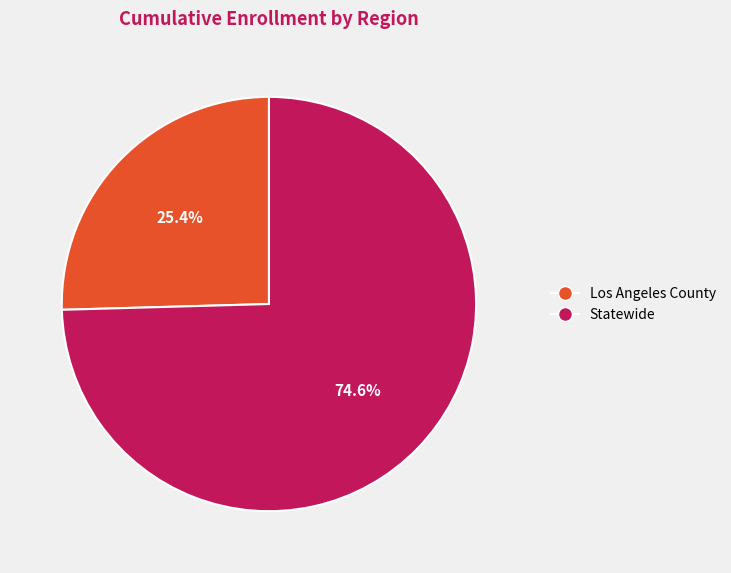

To the nearest percent, what percentage of the pie is Statewide?

75%